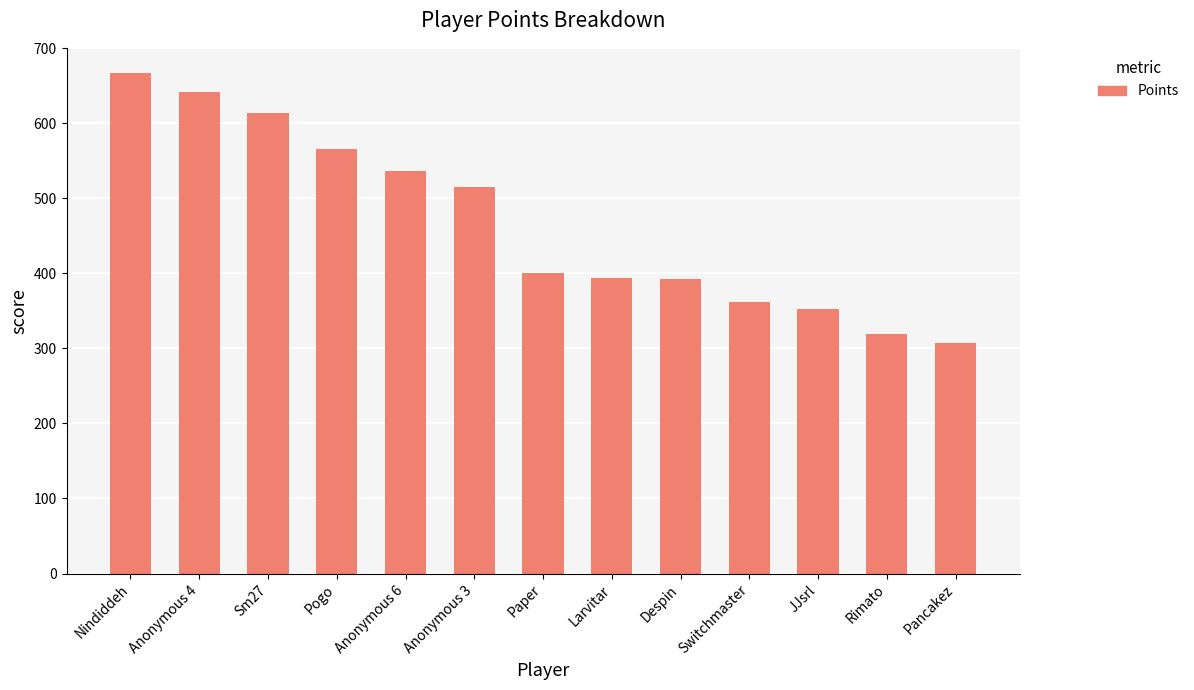

What is the value of the 12th bar from the left?

319